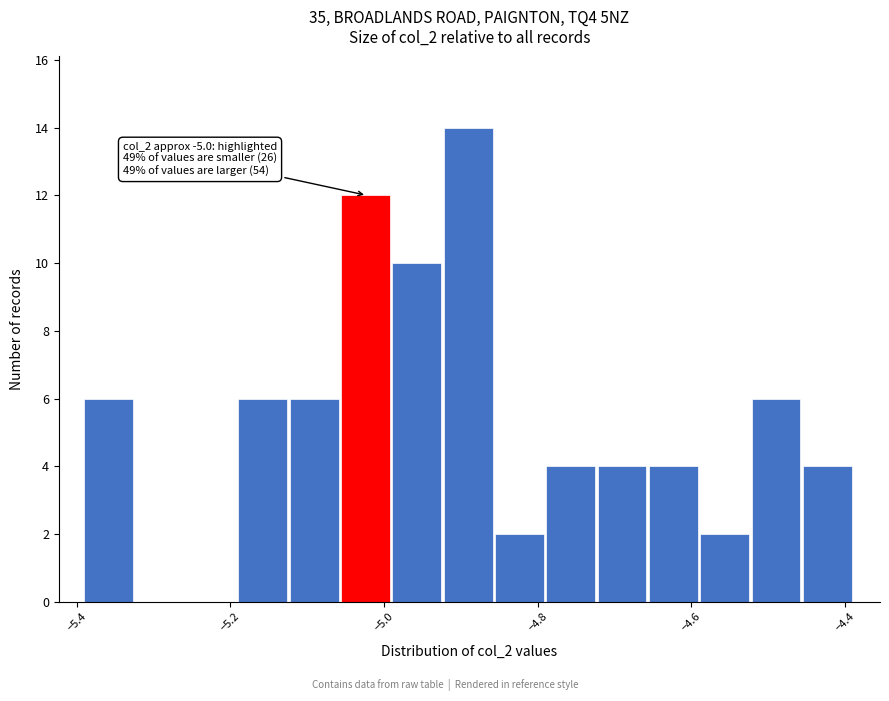

Read against the x-axis, roughly where is the centre of the tallest bar?

-4.90